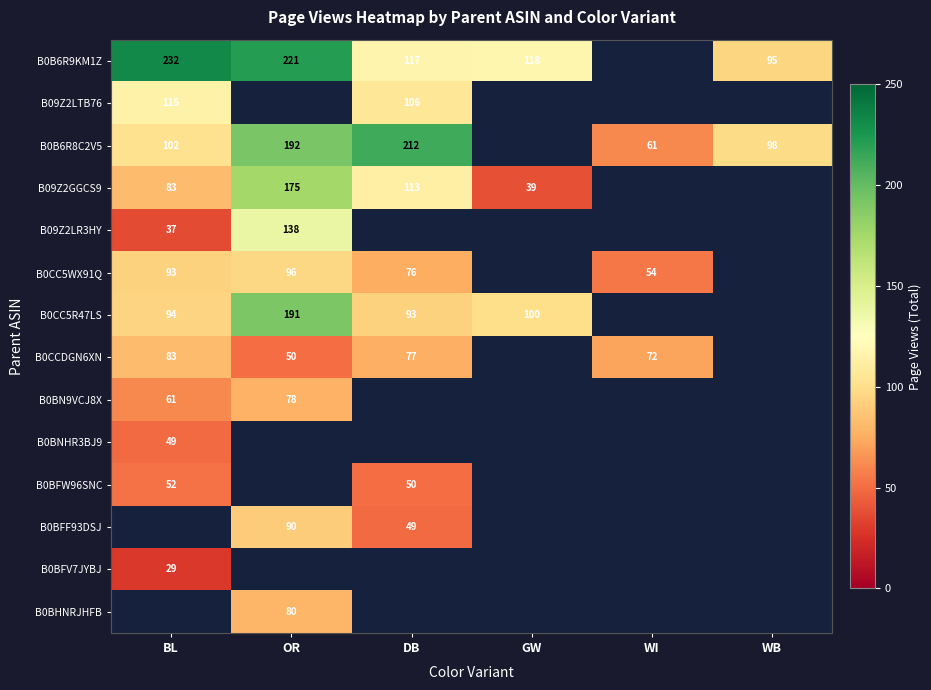

True or false: B0BNHR3BJ9 has a value of 88 at BL.

False